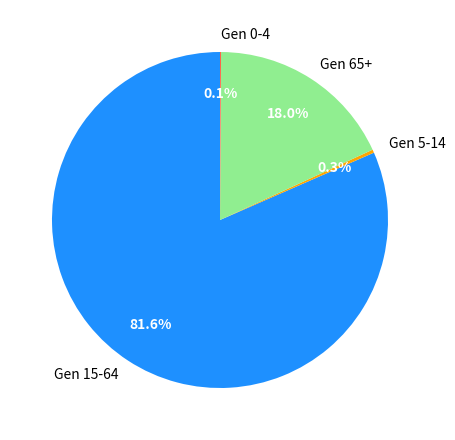

Is there any slice that represents more than half of the pie?

Yes